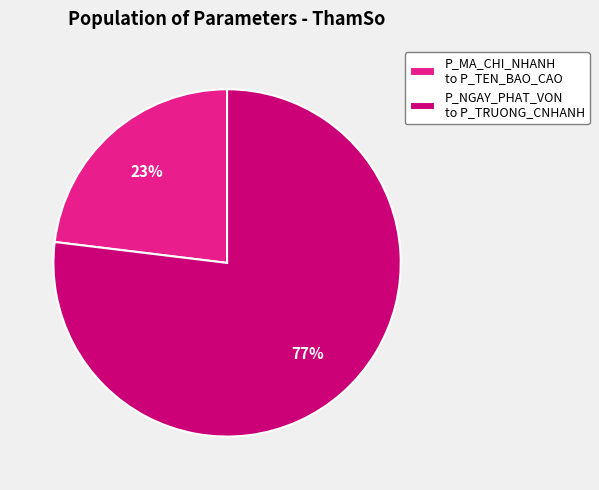

The P_NGAY_PHAT_VON to P_TRUONG_CNHANH slice represents 70% of the pie. True or false?

False